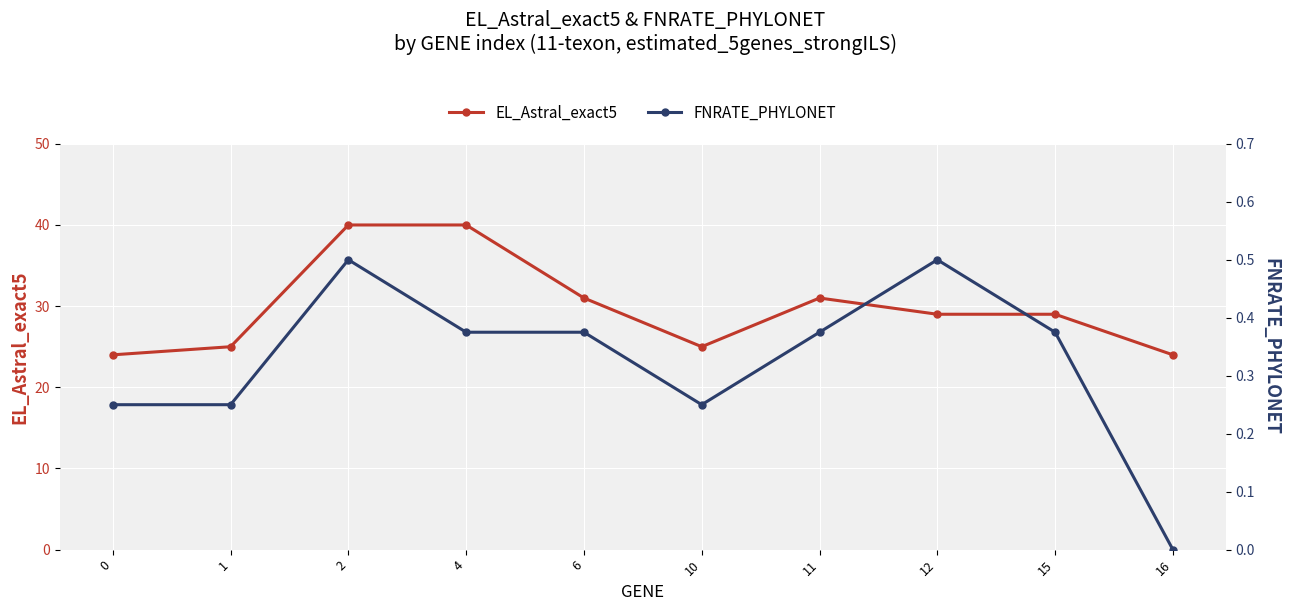

Which has a higher value, 1 or 16?

1